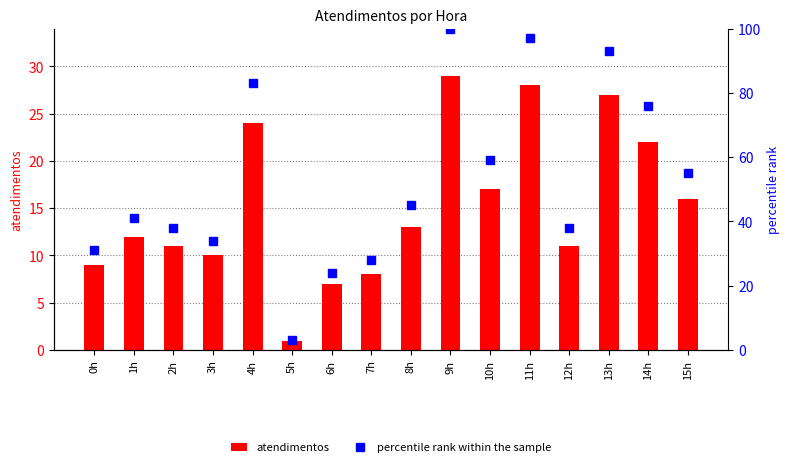

What is the label of the 15th bar from the right?

1h